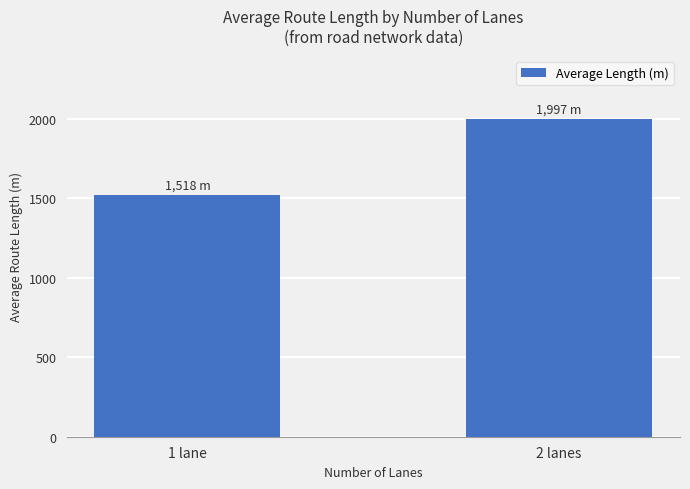

How many data points does each series have?

2